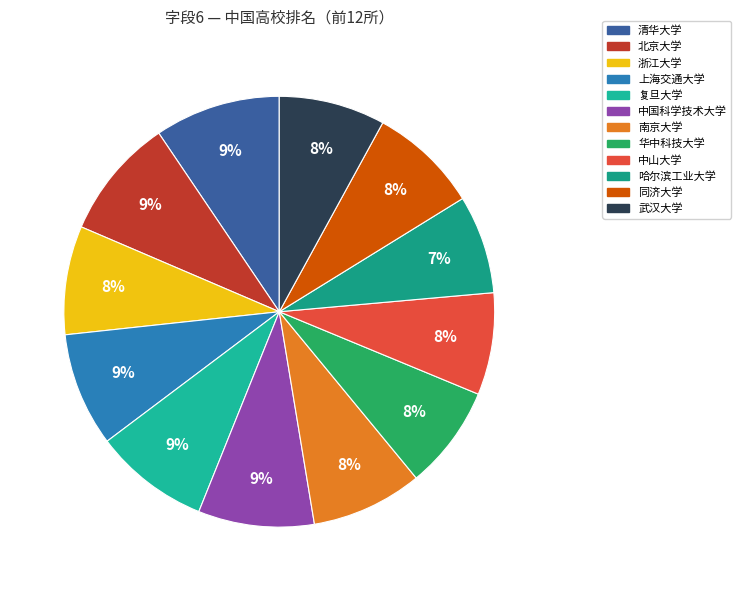

How many segments does this pie chart have?

12